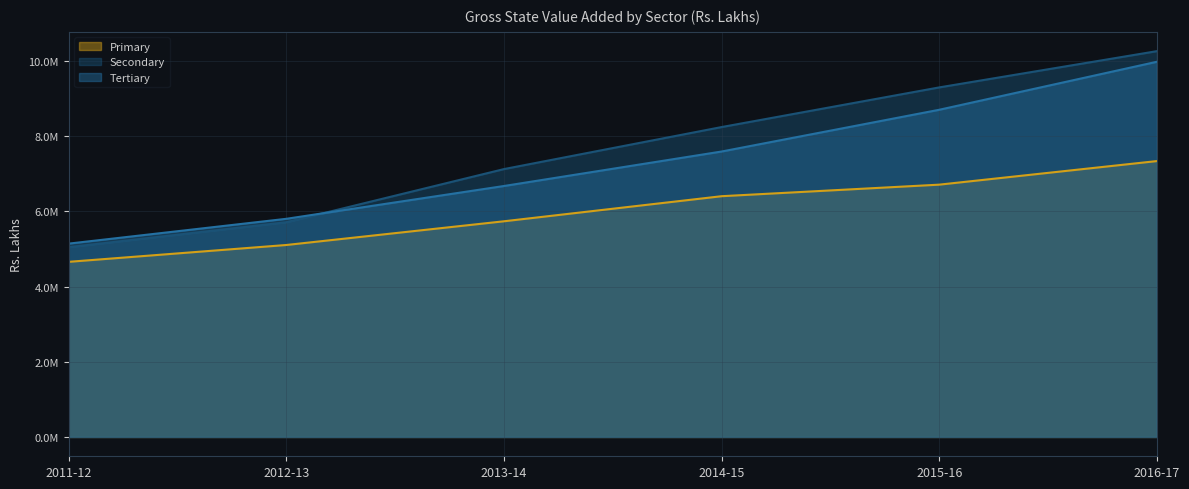

Rank the categories by Secondary value from highest to lowest.

2016-17, 2015-16, 2014-15, 2013-14, 2012-13, 2011-12